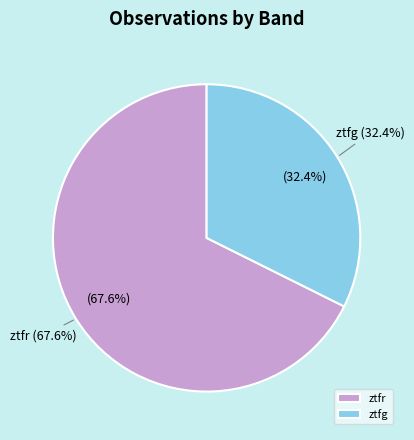

Which category has the biggest portion of the pie?

ztfr